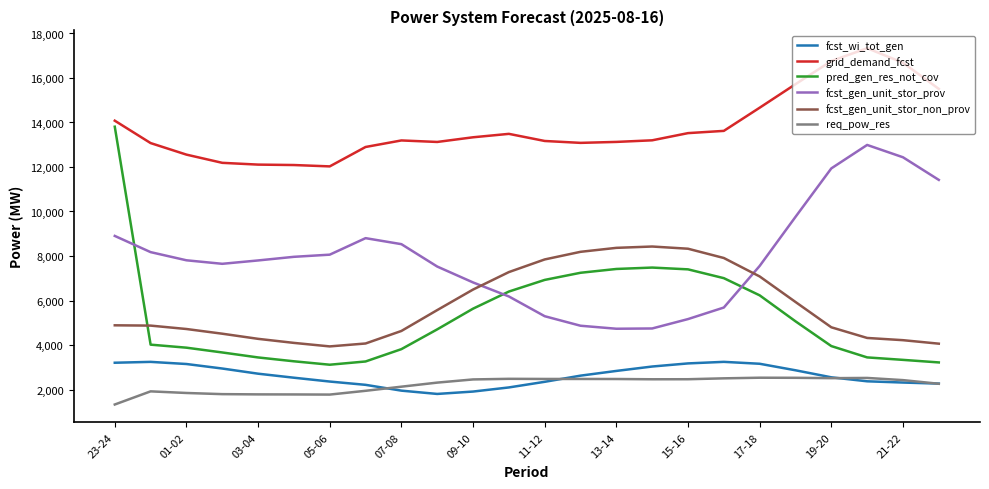

What is the average value of the fcst_wi_tot_gen series?

2619